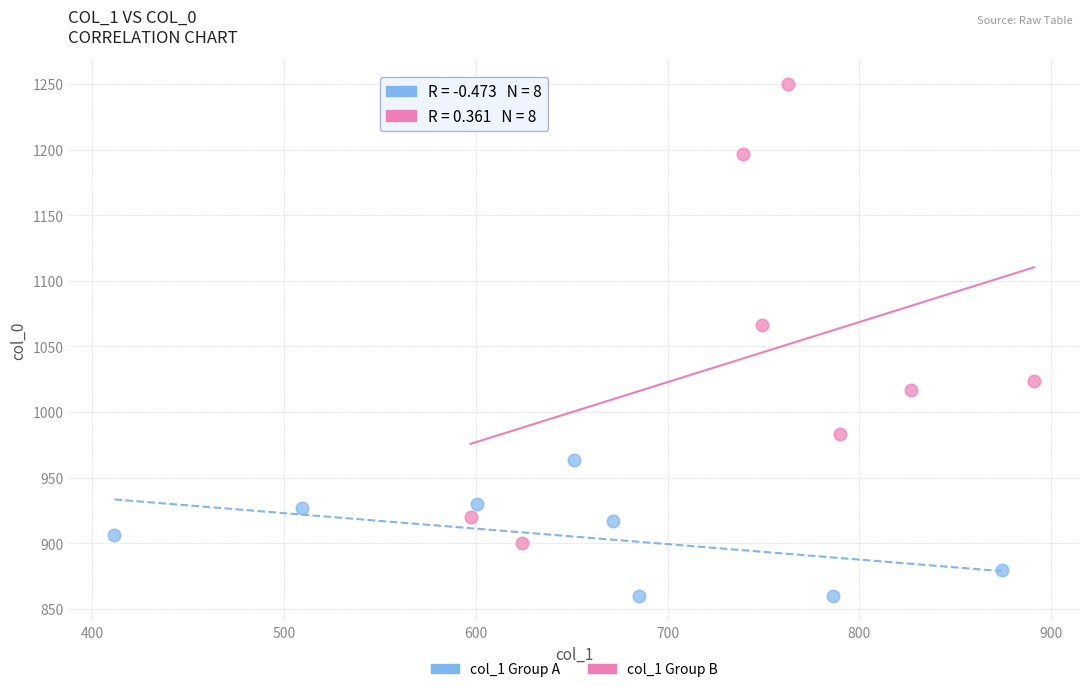

Which series has the widest spread of Y values?

col_1 Group B